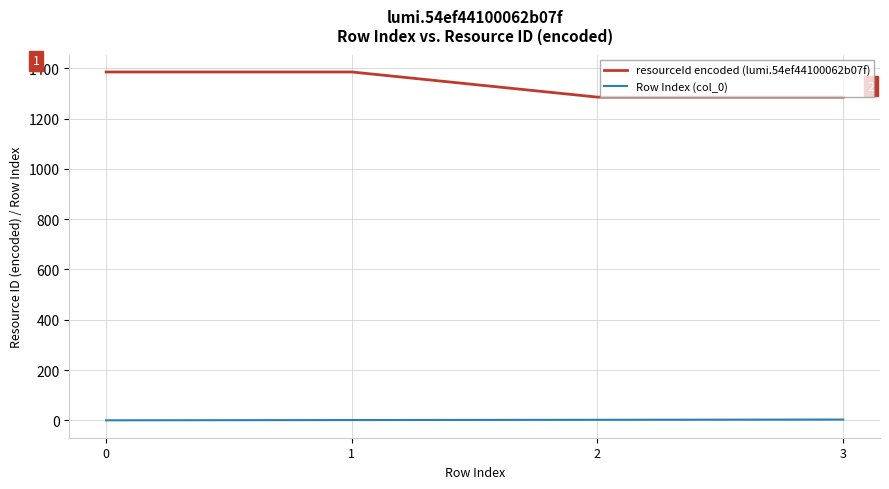

How many lines are shown in the chart?

2